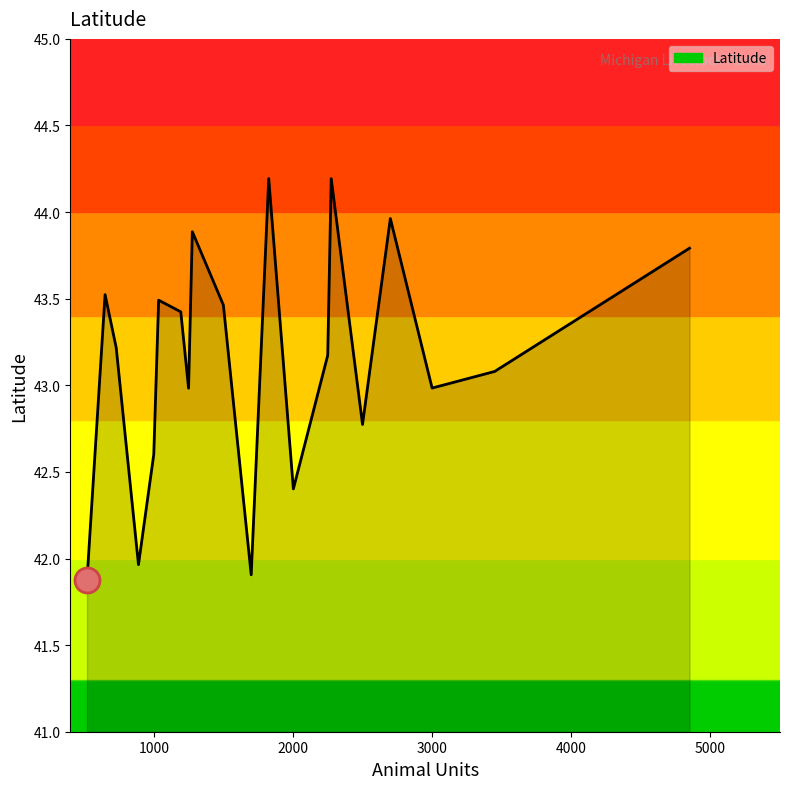

What is the maximum value shown in the chart?

44.2